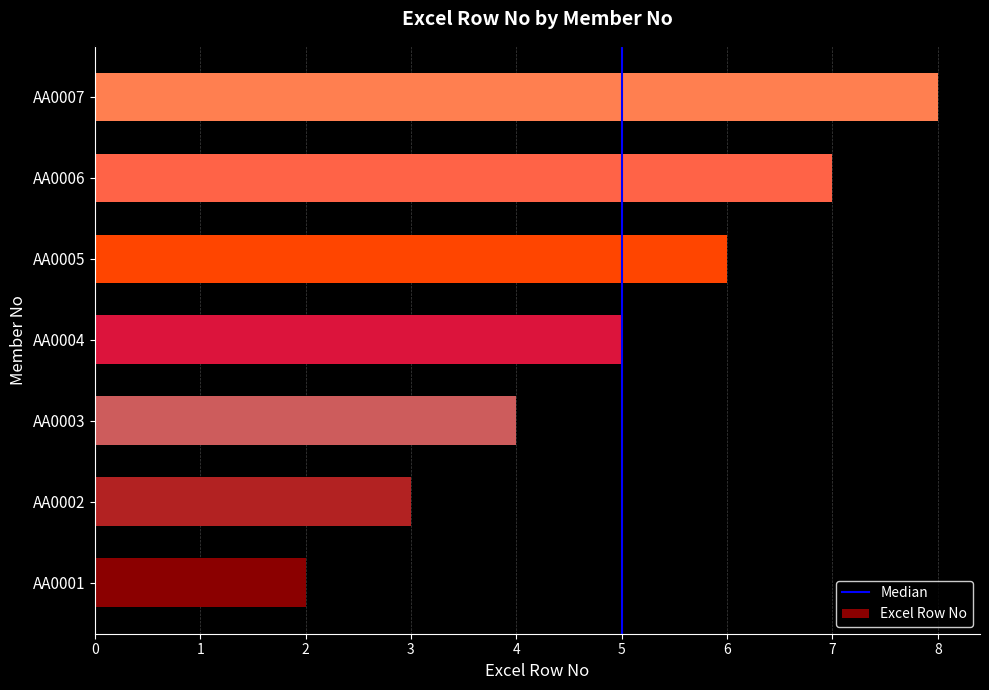

Reading bottom to top, what are all the values shown in this chart?

AA0001=2	AA0002=3	AA0003=4	AA0004=5	AA0005=6	AA0006=7	AA0007=8